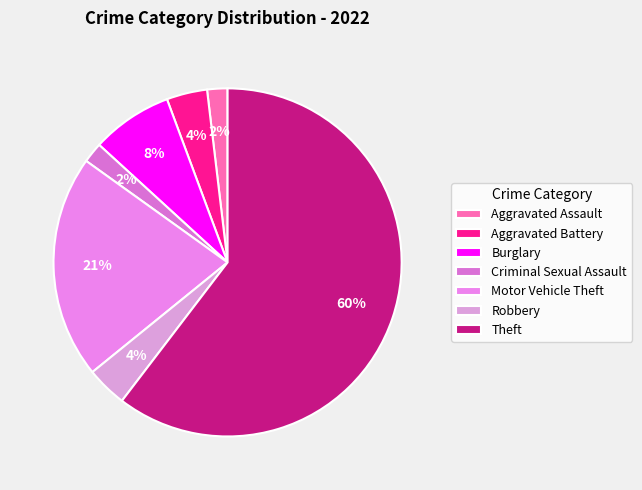

What is the ratio of the value at Motor Vehicle Theft to the value at Theft?

0.3